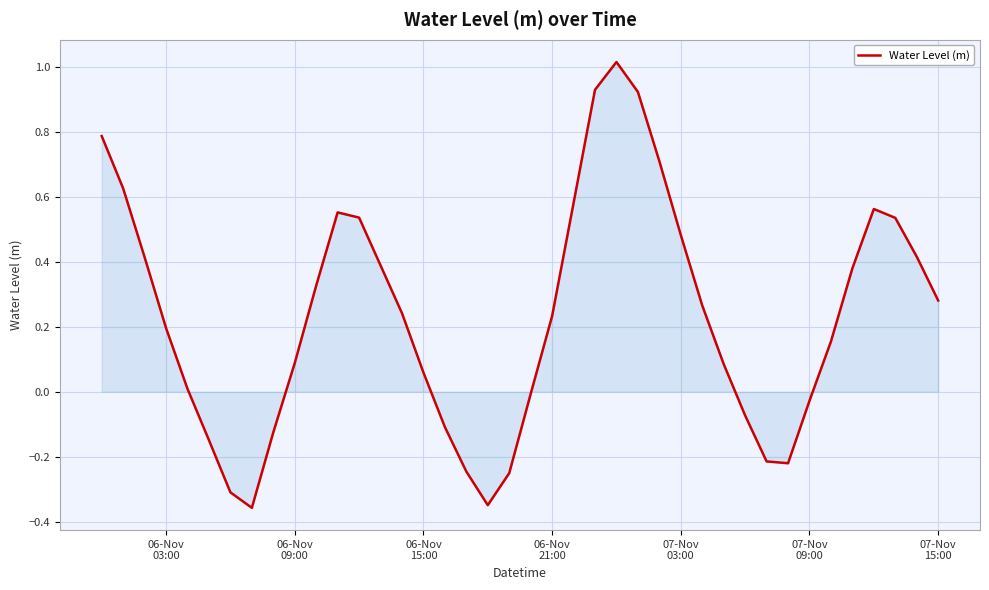

What is the maximum value shown in the chart?

1.0